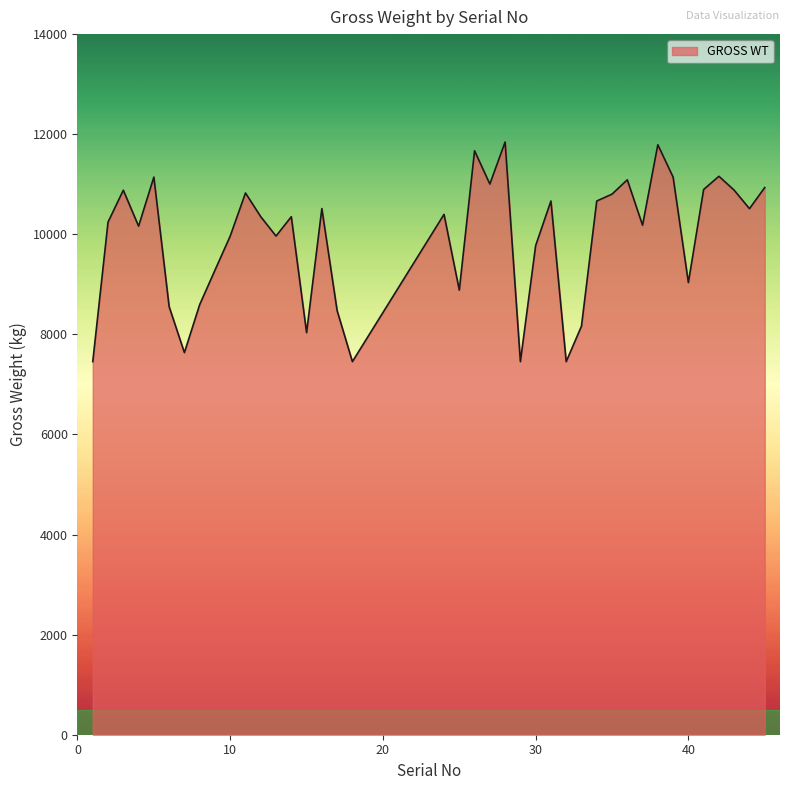

How many categories are shown in the chart?

40